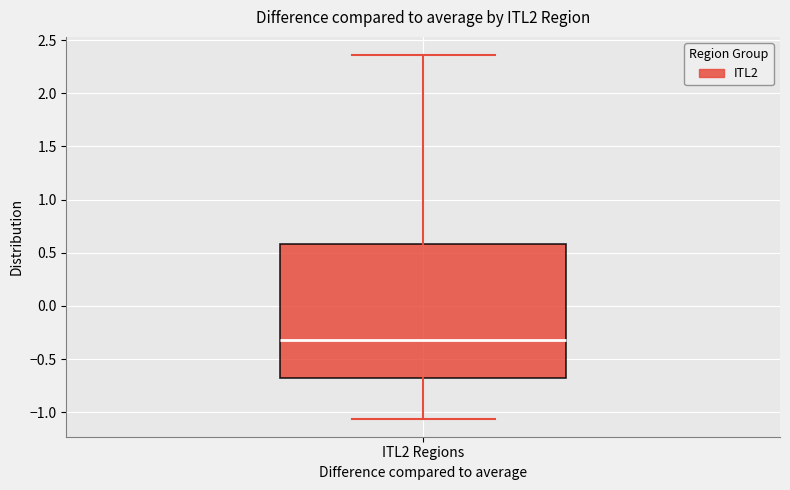

Read this box plot against the y-axis: the position of the median line, the range covered by the box, and the ends of both whiskers. The values are not printed on the chart, so give them approximately, as read against the axis.

median -0.30, box -0.70 to 0.60, whiskers -1.05 to 2.35